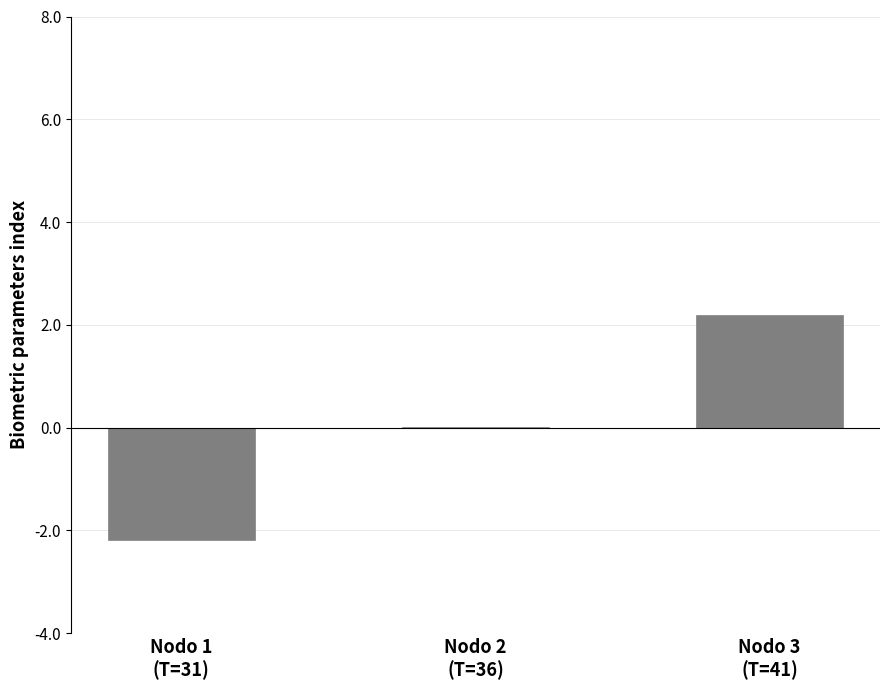

What is the approximate value at Nodo 3
(T=41)?

2.2